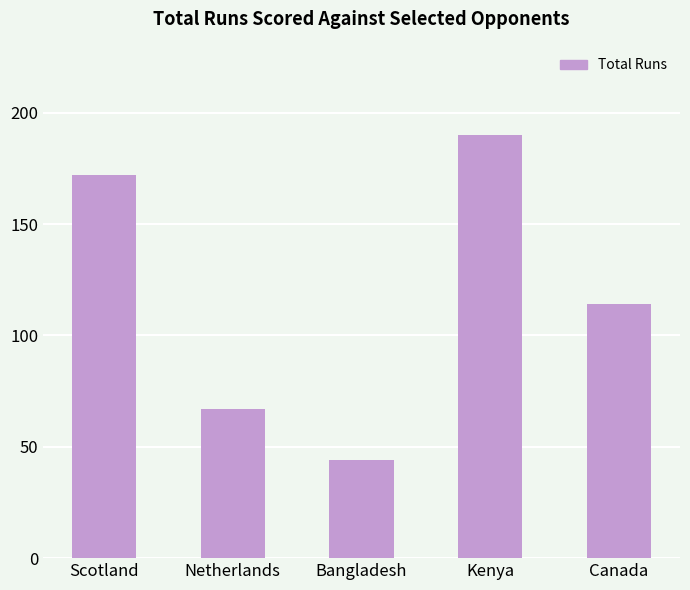

True or false: the data shows 67 at Netherlands.

True